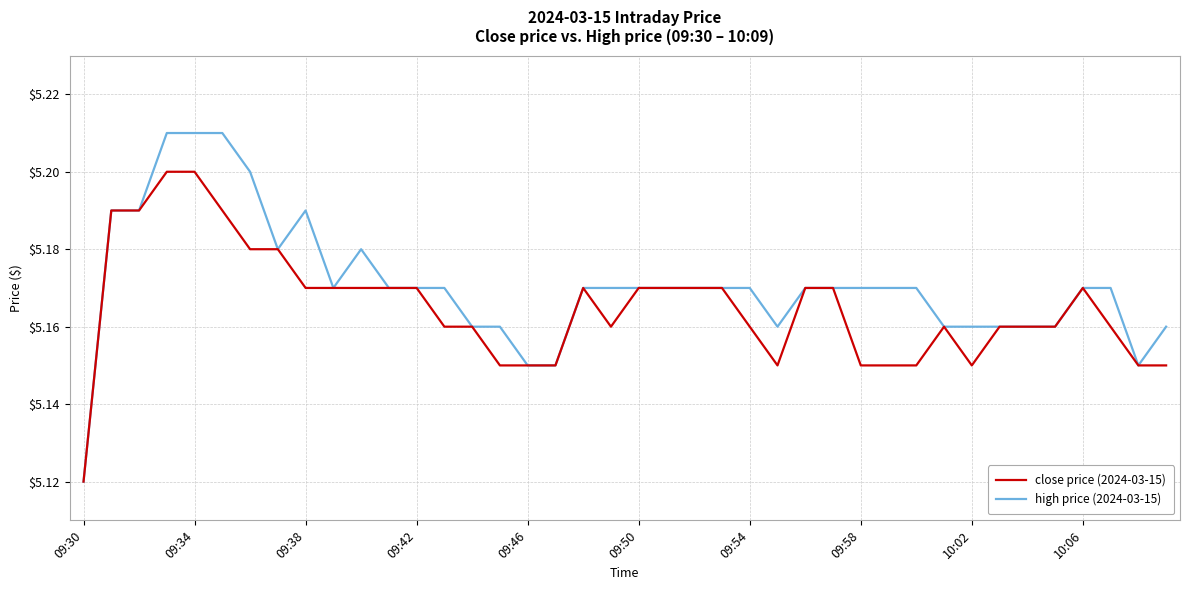

Count the high price (2024-03-15) values in the range 5 to 6.

40